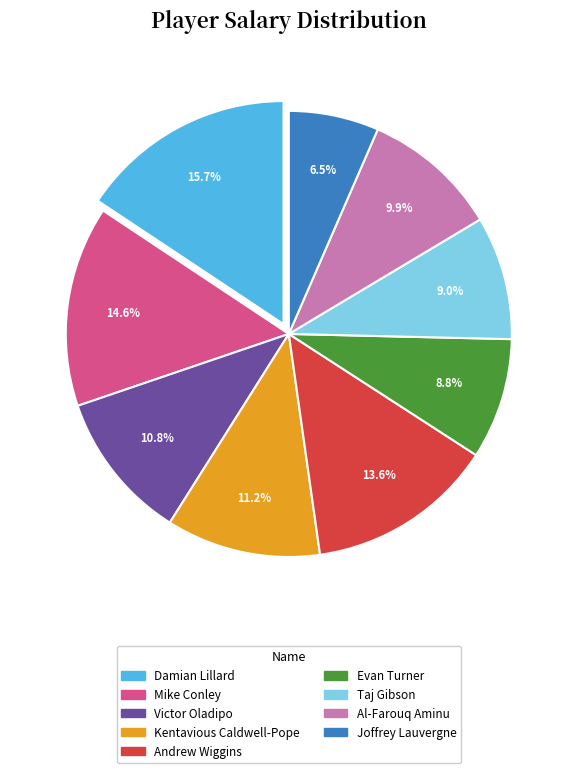

True or false: Kentavious Caldwell-Pope accounts for 4% of the total.

False